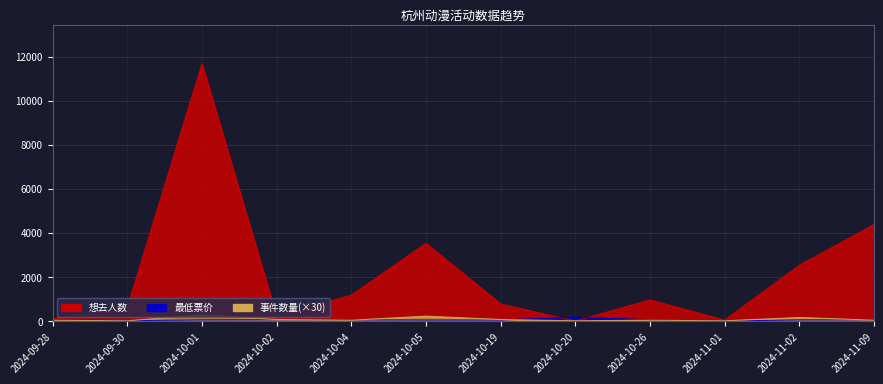

How many 事件数量 values are between 60 and 180?

7